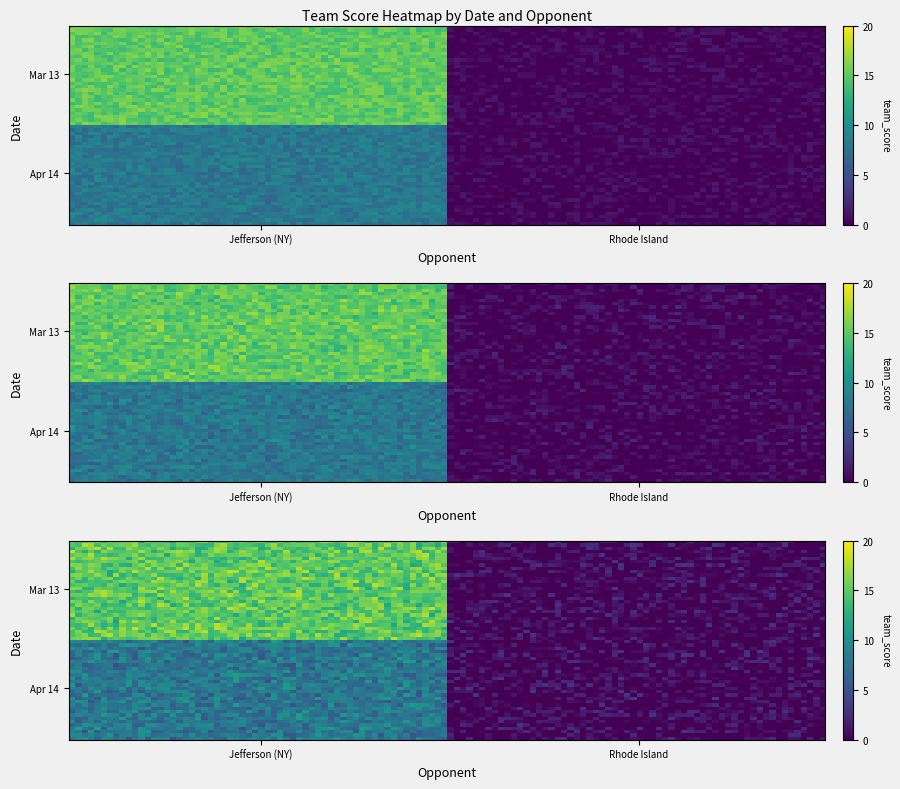

What is the average value of the Apr 14 series?

4